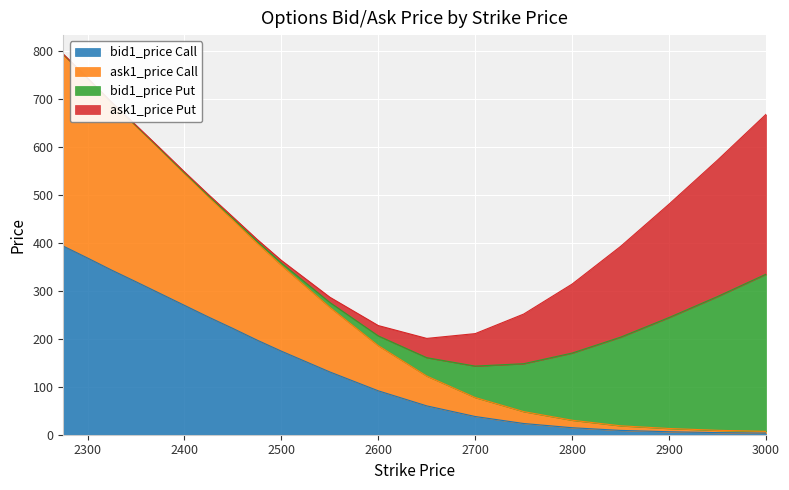

True or false: bid1_price Call has more than 1 points higher than both neighbors.

False